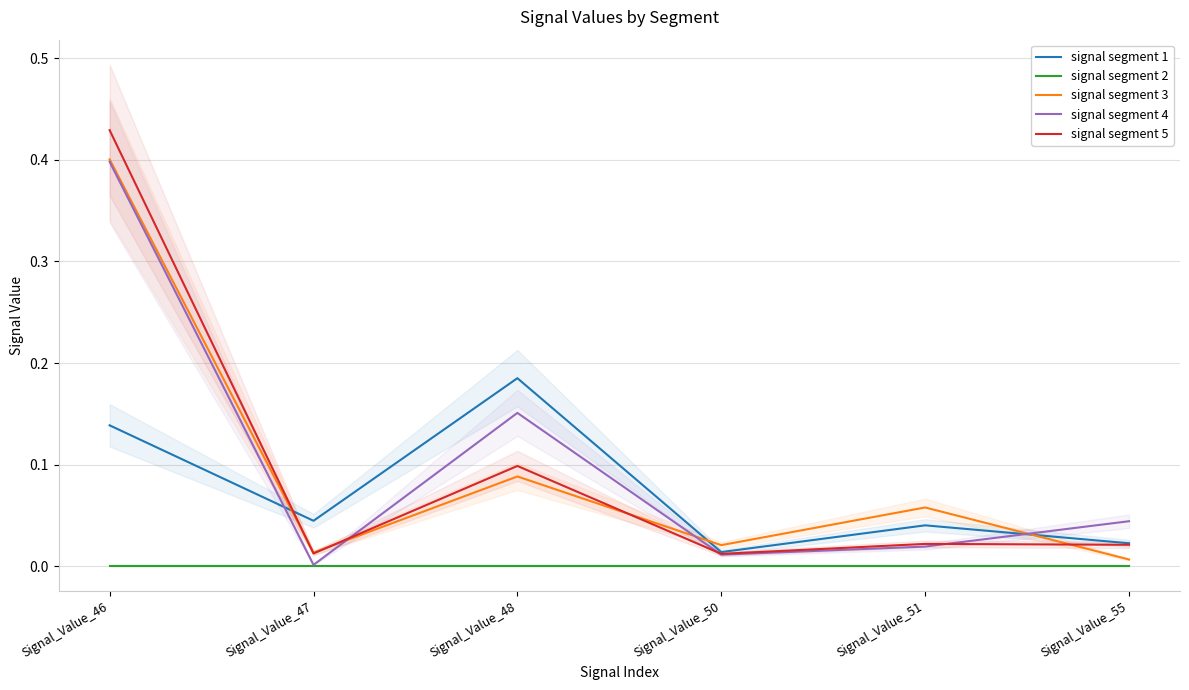

At which category does signal segment 4 reach its first local peak?

Signal_Value_48